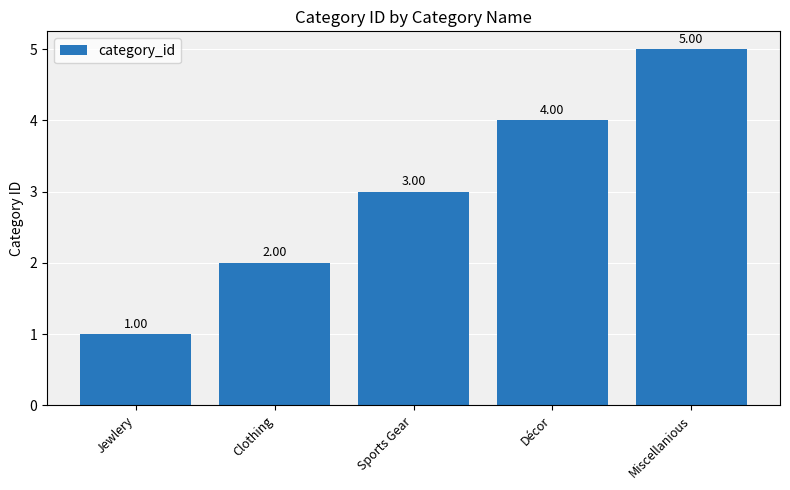

Rank the categories by value from lowest to highest.

Jewlery, Clothing, Sports Gear, Décor, Miscellanious